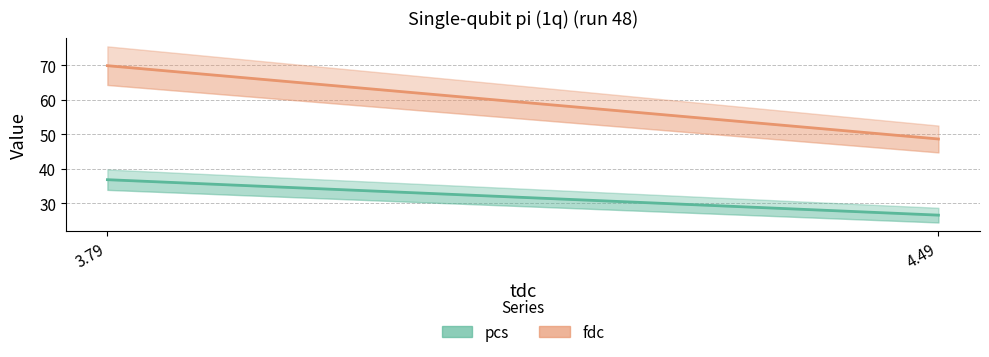

Where does the pcs series first go above 36?

3.79